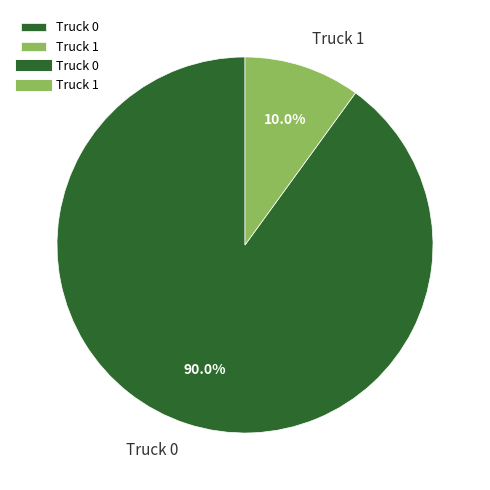

Rank the categories by value from lowest to highest.

Truck 1, Truck 0